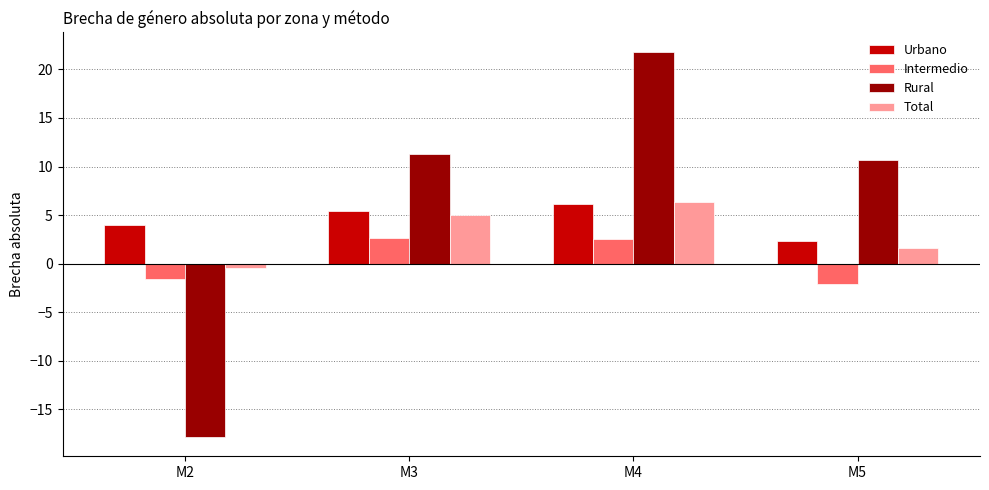

At which label is Rural closest to 1?

M5